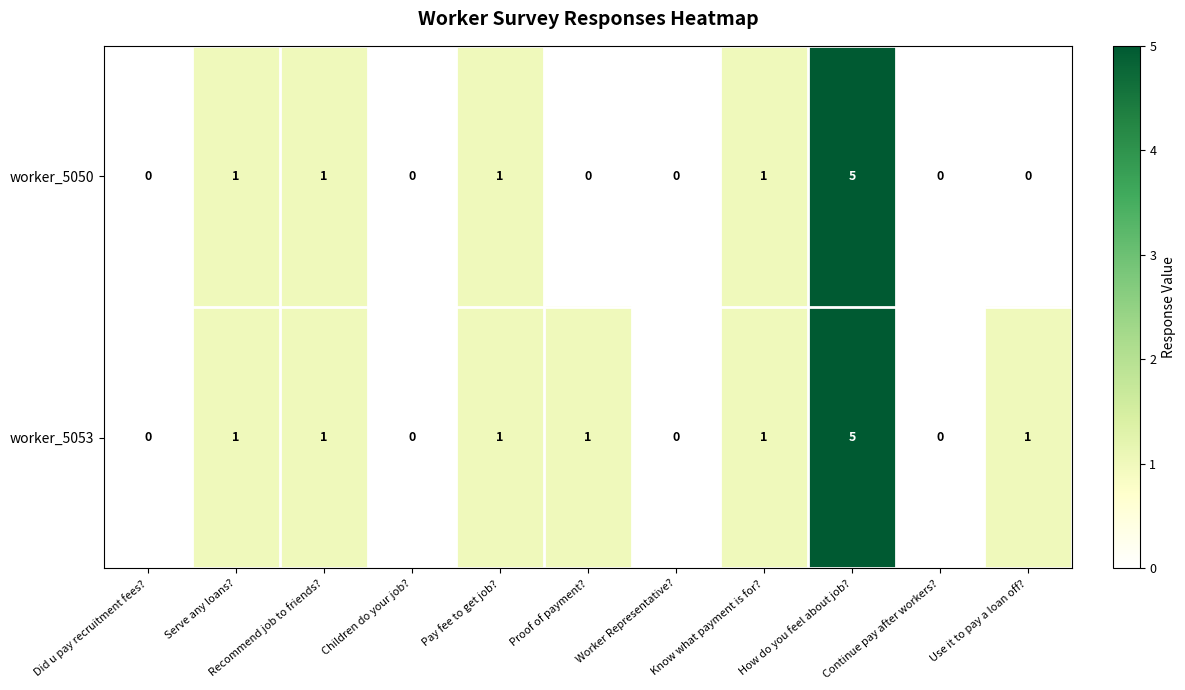

At which category is the sum across all series the highest?

How do you feel about job?